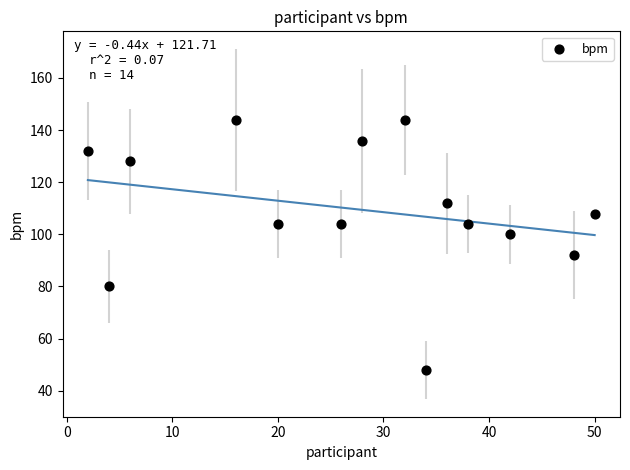

What is the range of Y values (max minus min)?

96